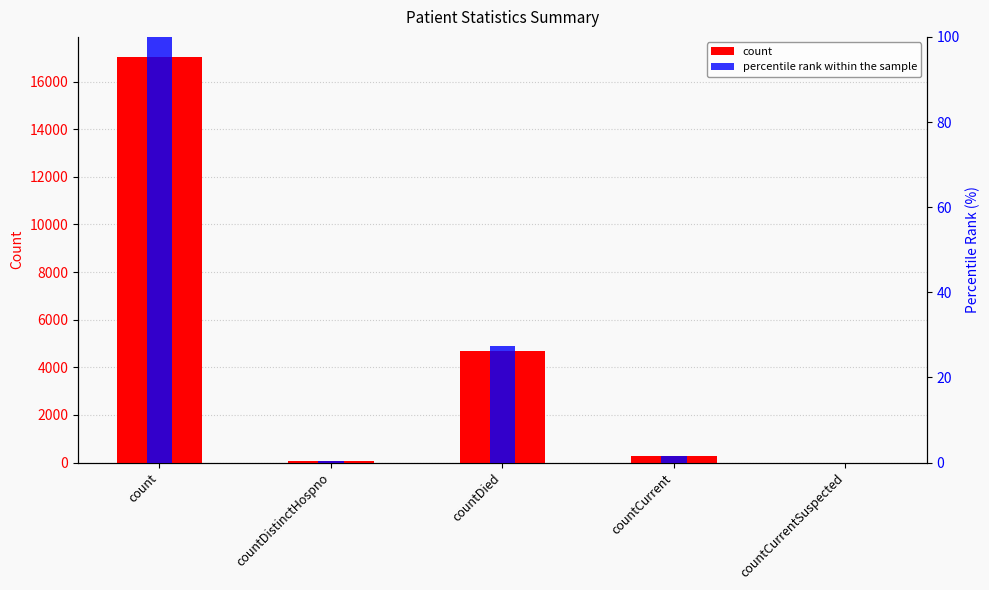

List the series in order of their peak value, highest first.

count, percentile rank within the sample